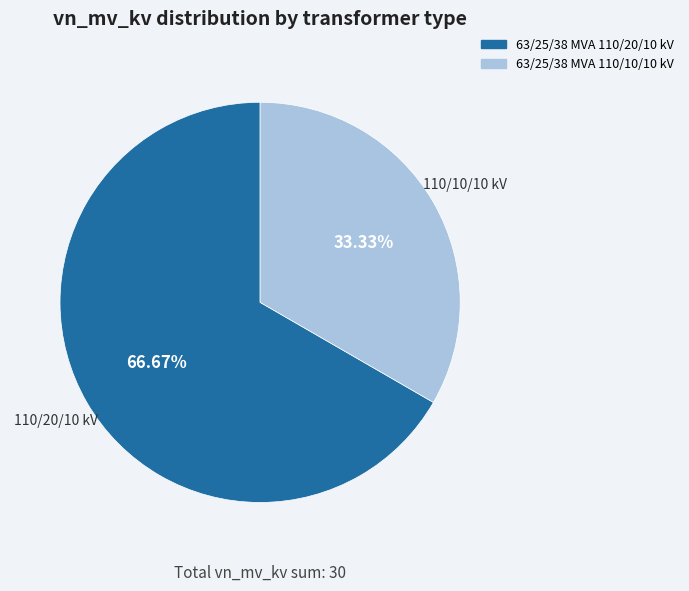

Count the number of slices in the pie.

2